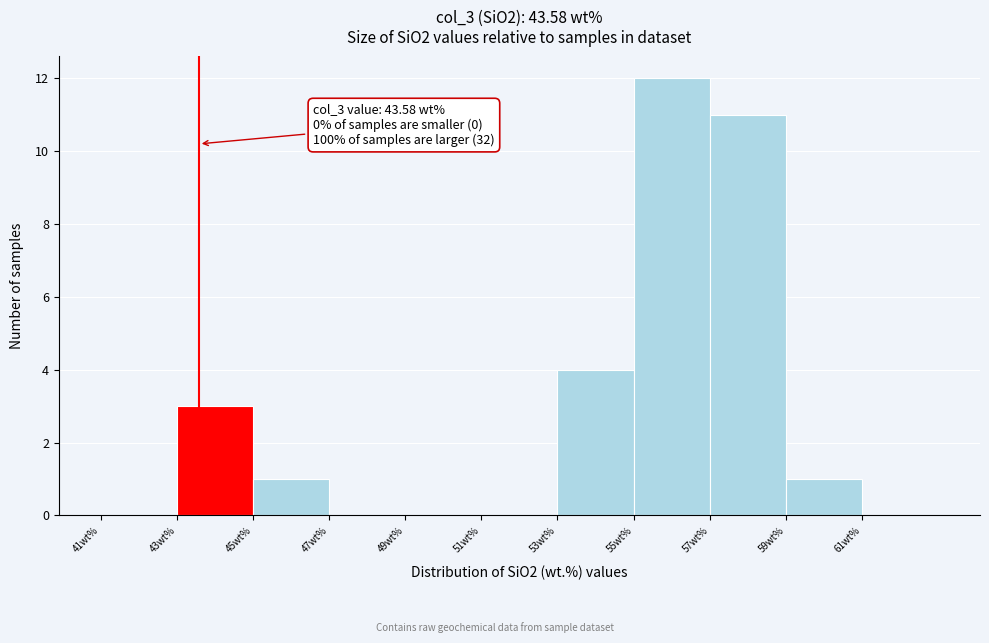

Over which range of the x-axis is the bar tallest?

55 to 57